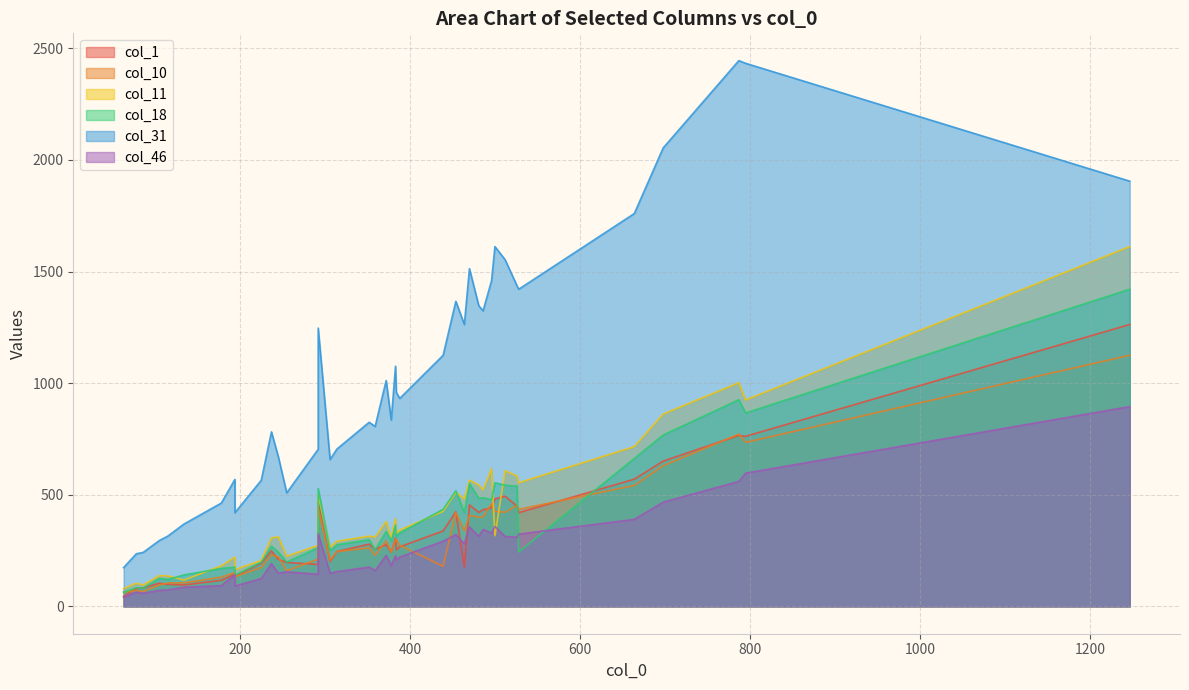

True or false: col_18 has a value of 121 at 15.

False